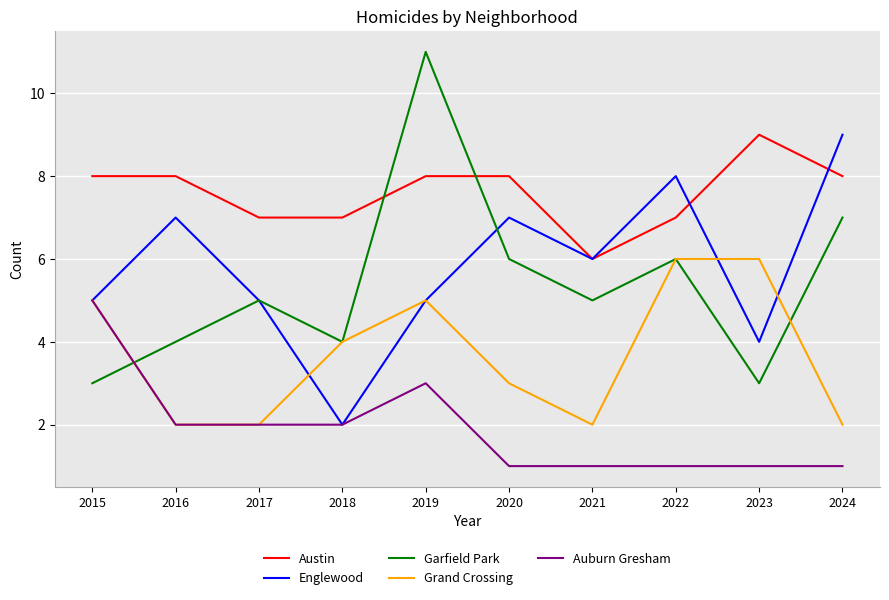

Reading left to right, what are all the values shown in this chart?

Austin: 2015=8	2016=8	2017=7	2018=7	2019=8	2020=8	2021=6	2022=7	2023=9	2024=8
Englewood: 2015=5	2016=7	2017=5	2018=2	2019=5	2020=7	2021=6	2022=8	2023=4	2024=9
Garfield Park: 2015=3	2016=4	2017=5	2018=4	2019=11	2020=6	2021=5	2022=6	2023=3	2024=7
Grand Crossing: 2015=5	2016=2	2017=2	2018=4	2019=5	2020=3	2021=2	2022=6	2023=6	2024=2
Auburn Gresham: 2015=5	2016=2	2017=2	2018=2	2019=3	2020=1	2021=1	2022=1	2023=1	2024=1